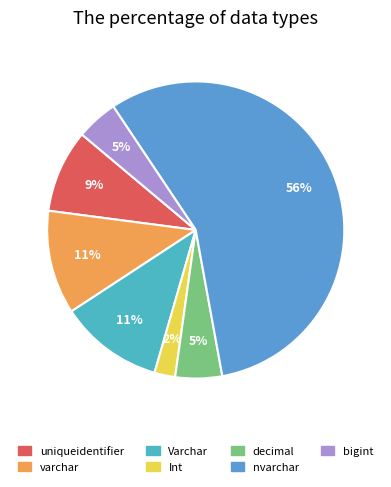

What is the ratio of the value at uniqueidentifier to the value at Varchar?

0.8